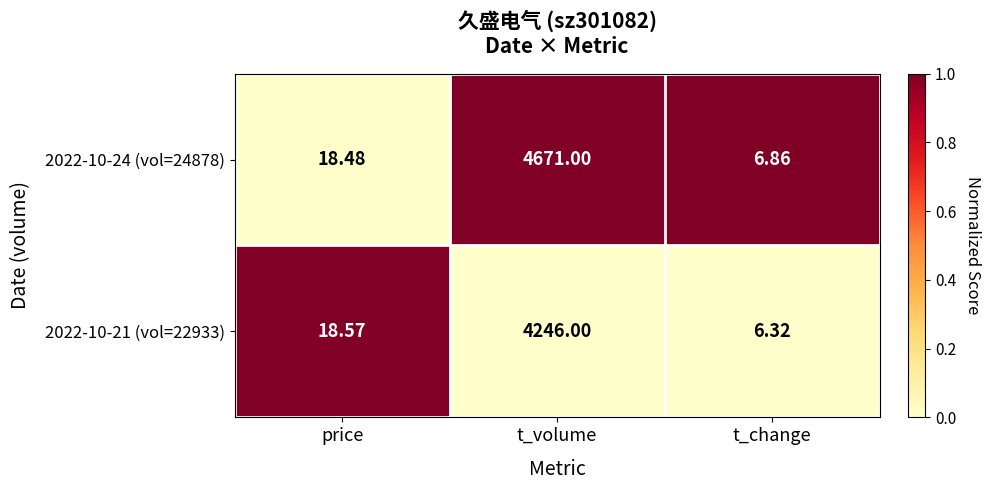

Which series changed the most between price and t_volume?

2022-10-24 (vol=24878)